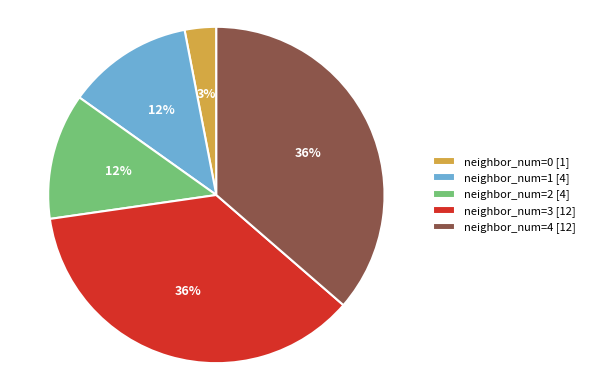

Does any single category account for the majority?

No